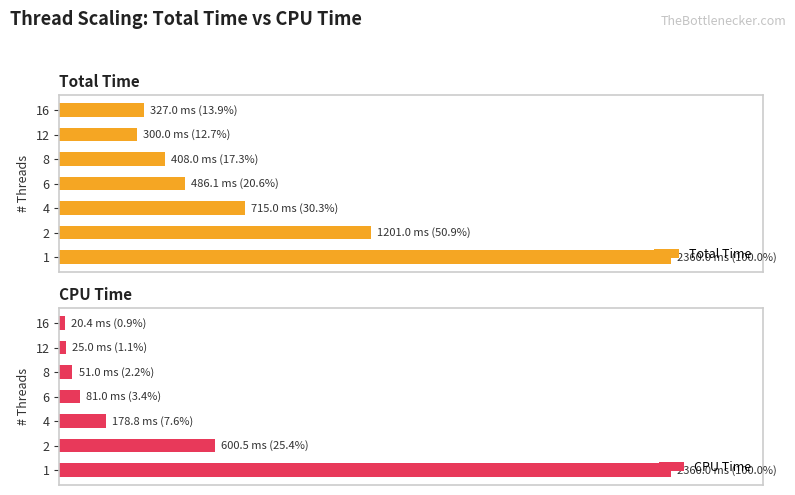

What is the average value of the Total Time series?

35.1